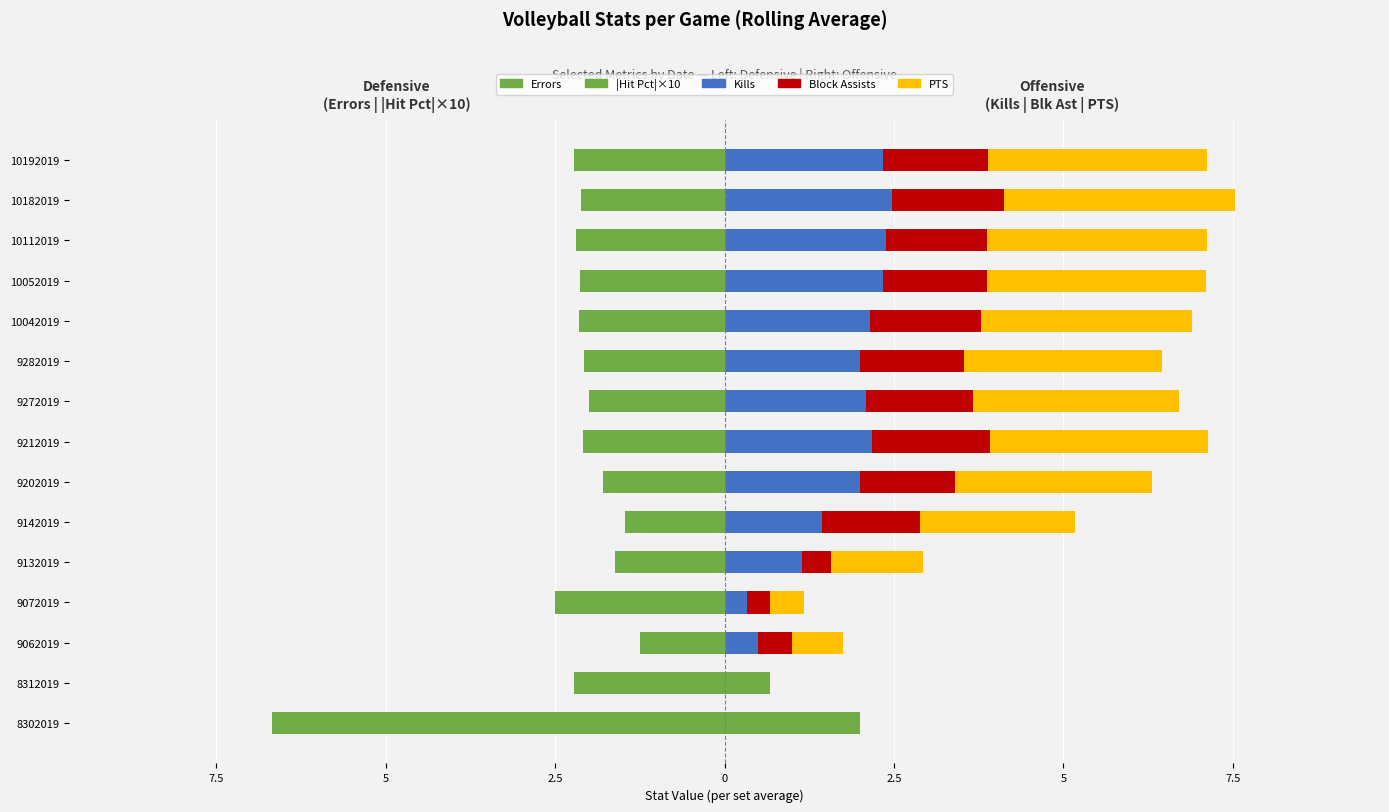

How many data points in PTS are less than 2?

5